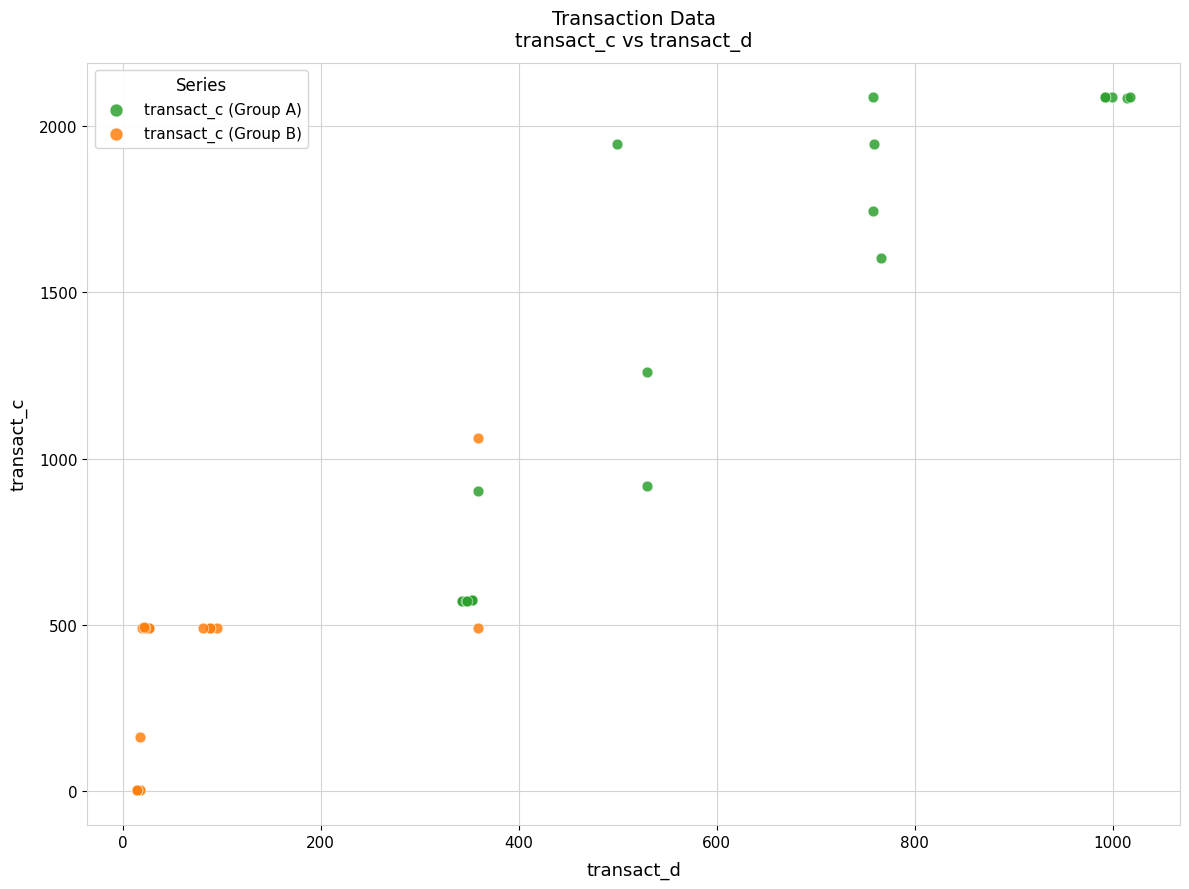

Which series contains the highest Y value?

transact_c (Group A)